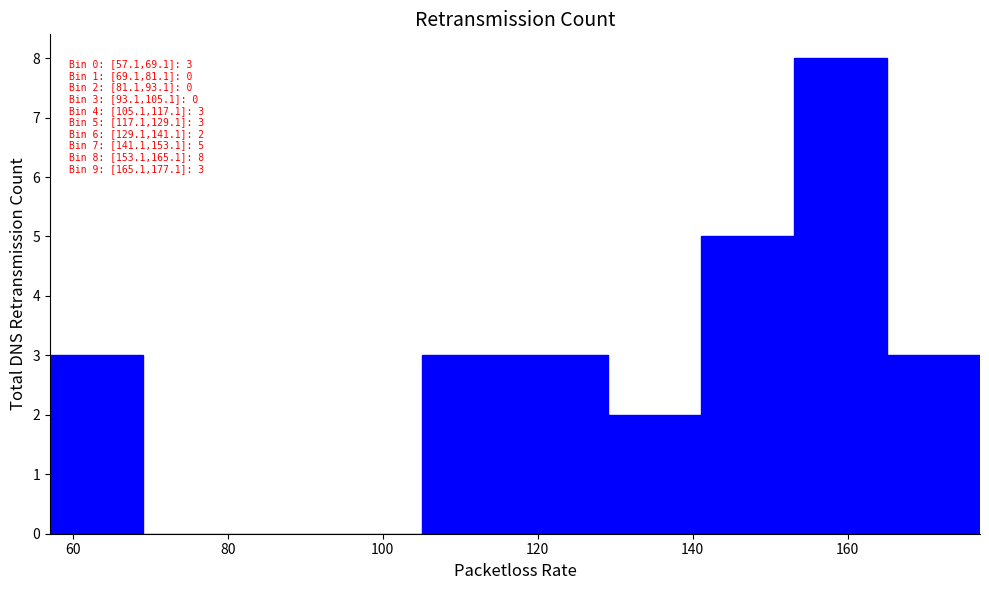

Over which range of the x-axis is the bar tallest?

154 to 166